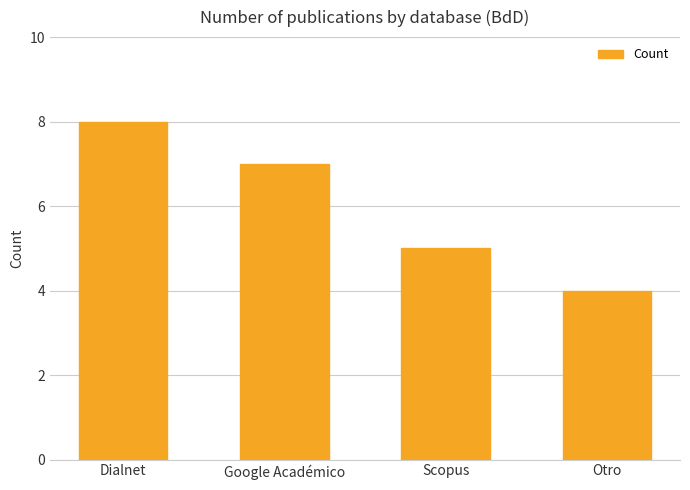

What is the minimum value shown in the chart?

4